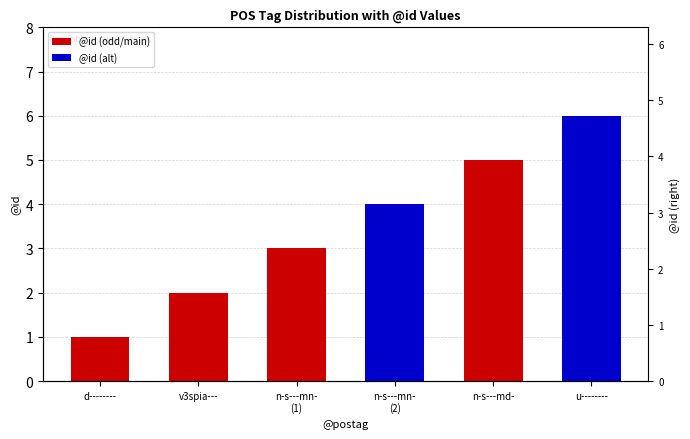

What is the smallest value displayed?

1